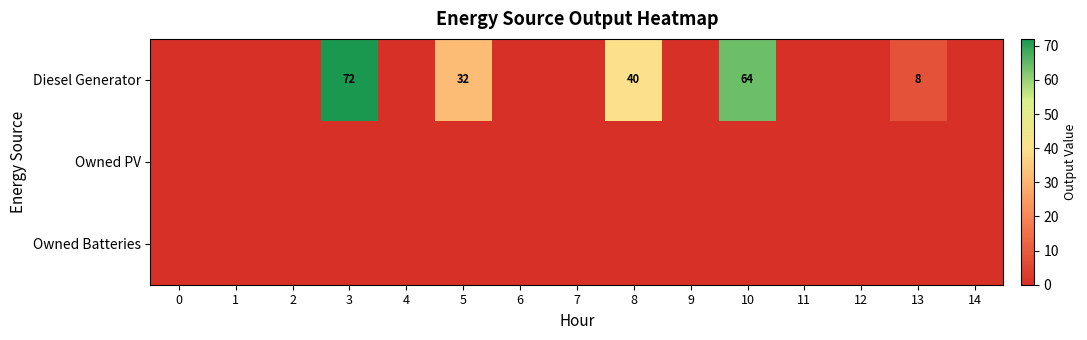

Which series has the largest total across all categories?

Diesel Generator